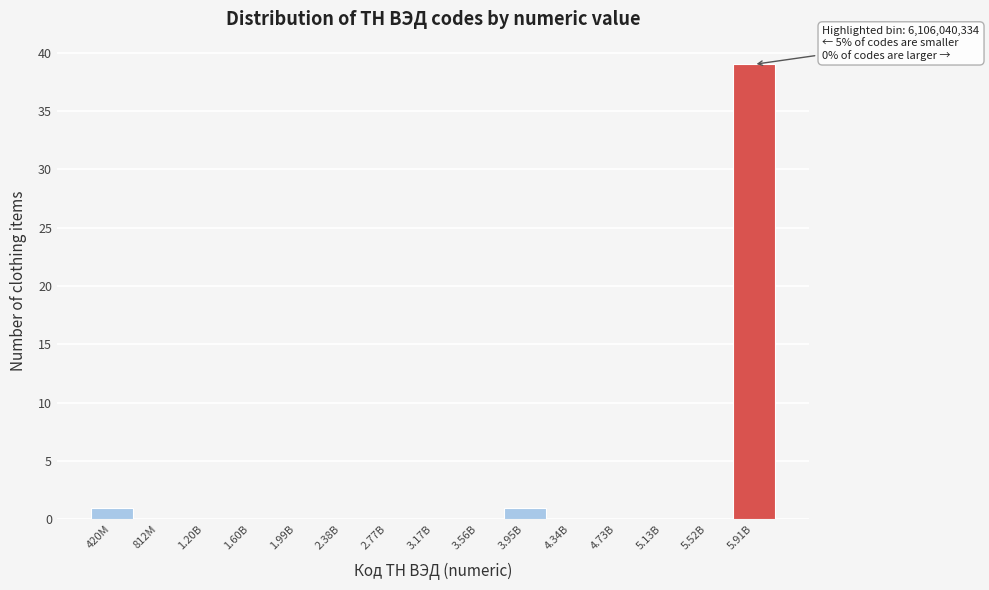

Reading right to left, list all the values displayed in this chart.

5.91B=39	5.52B=0	5.13B=0	4.73B=0	4.34B=0	3.95B=1	3.56B=0	3.17B=0	2.77B=0	2.38B=0	1.99B=0	1.60B=0	1.20B=0	812M=0	420M=1